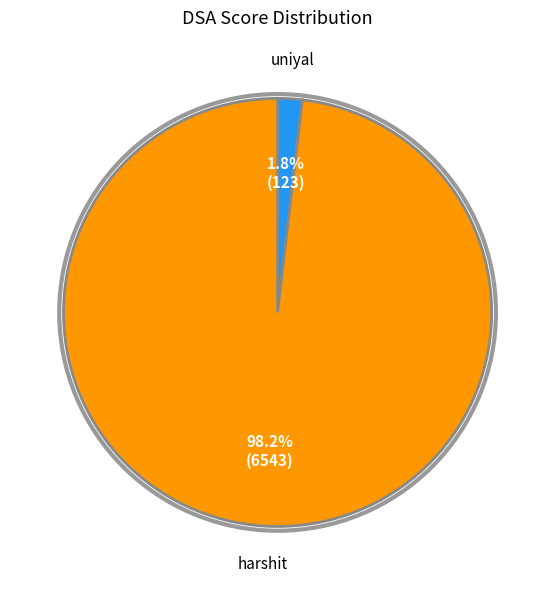

Does any single category account for the majority?

Yes